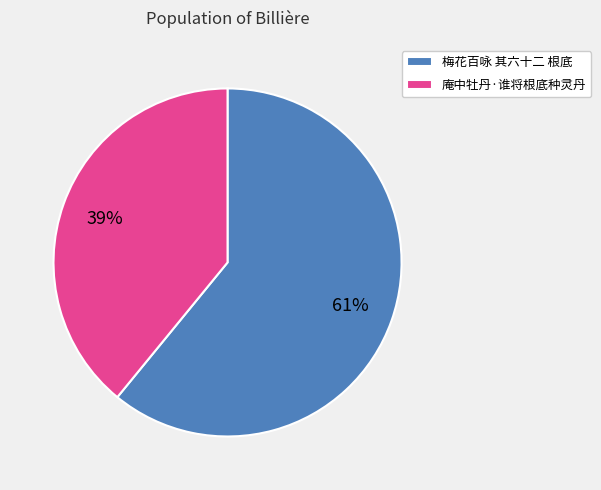

Do 庵中牡丹·谁将根底种灵丹 and 梅花百咏 其六十二 根底 together represent more than half of the pie?

Yes